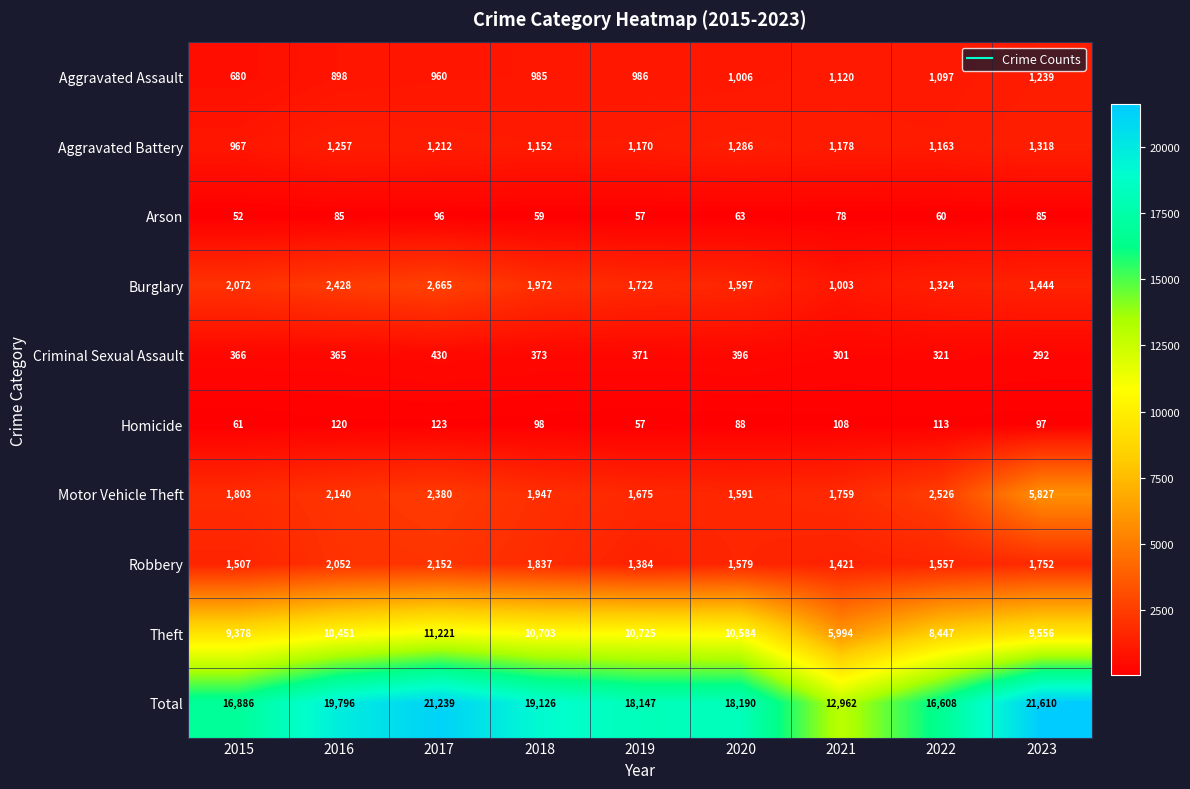

Where is Robbery nearest to the value 1768?

2023